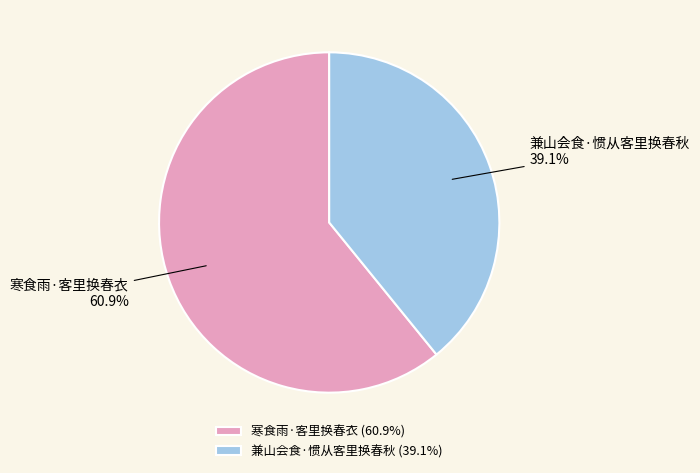

Which slice is the largest?

寒食雨·客里换春衣